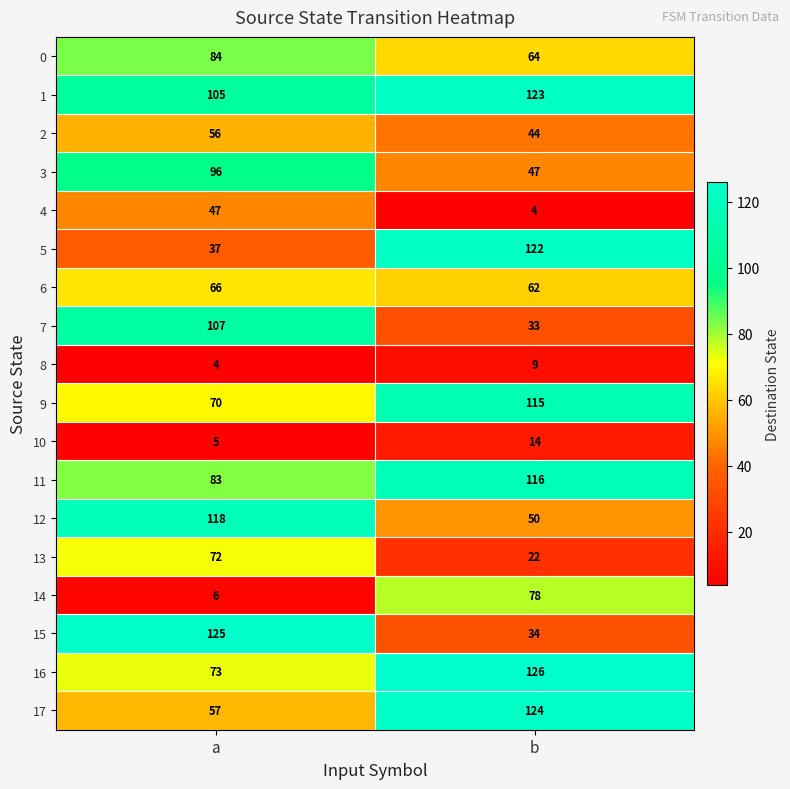

Which series has the widest spread of values?

15